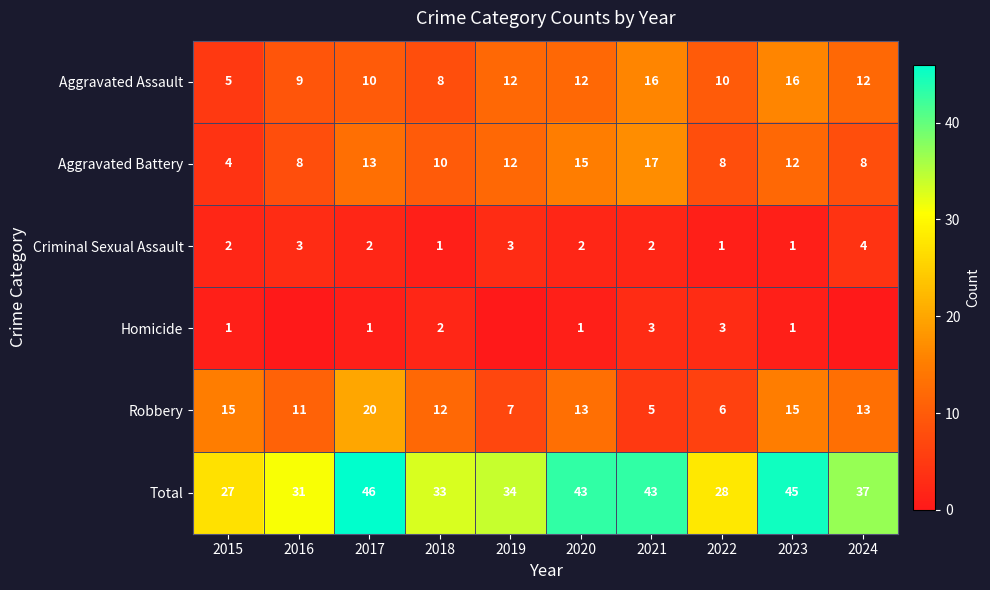

Where does the Aggravated Assault series first go above 12?

2021